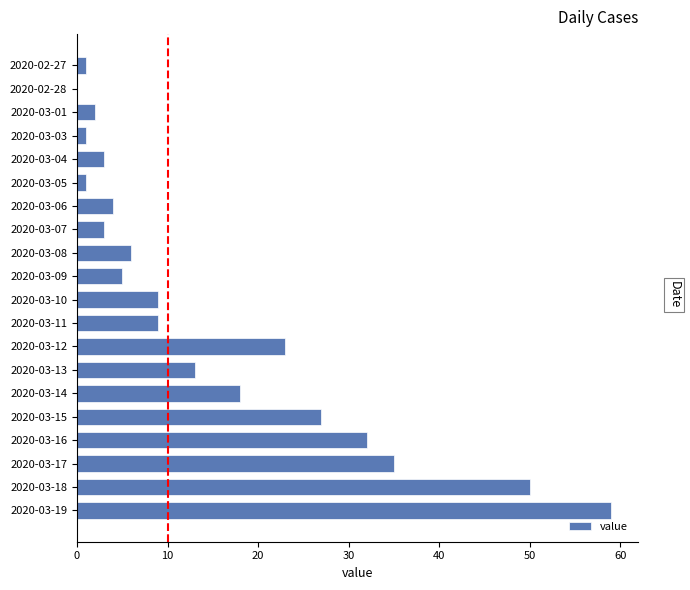

Count the number of categories in the chart.

20